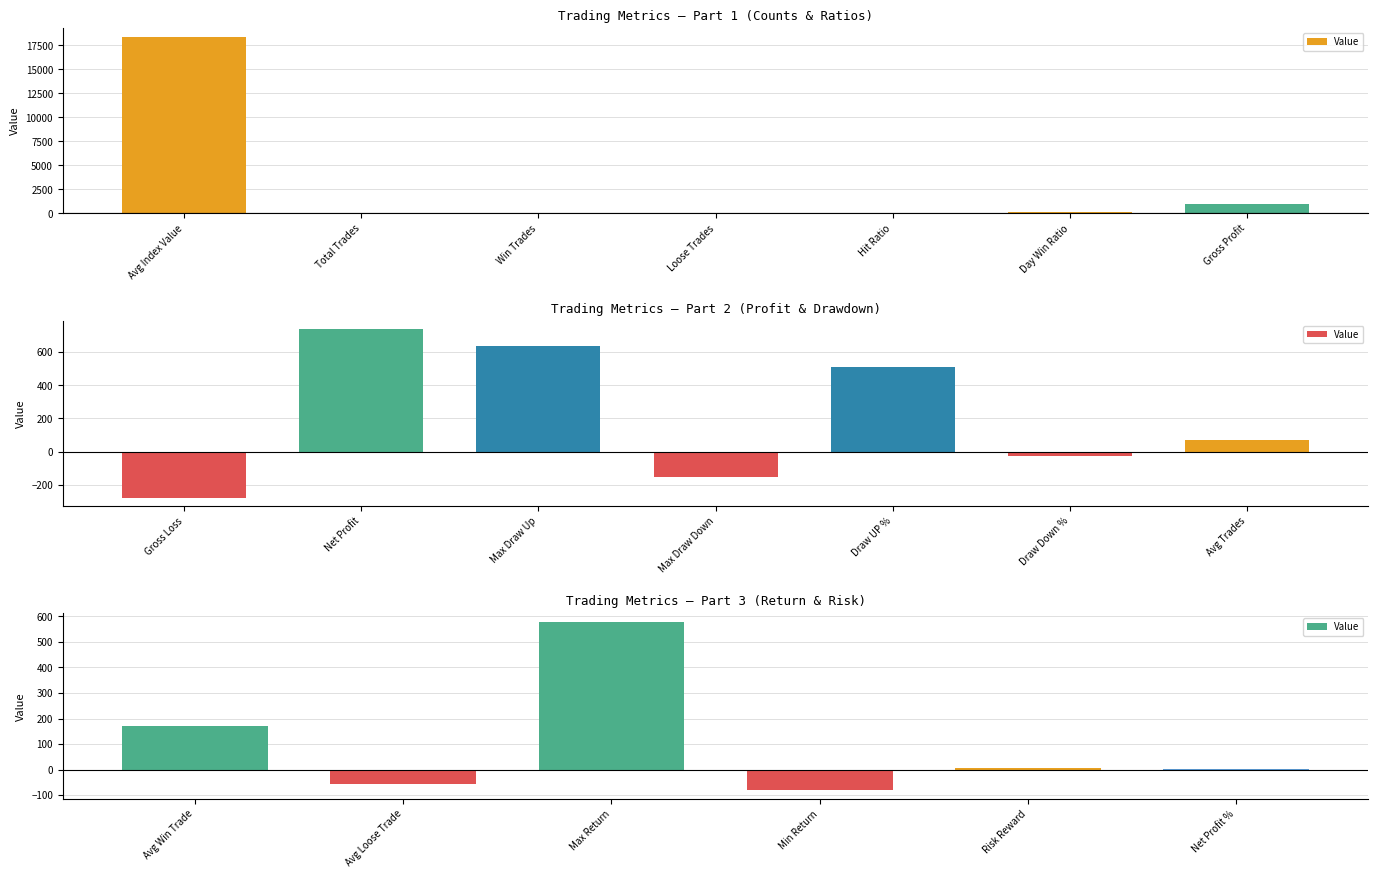

What is the label of the 3rd bar from the left?

Max Return